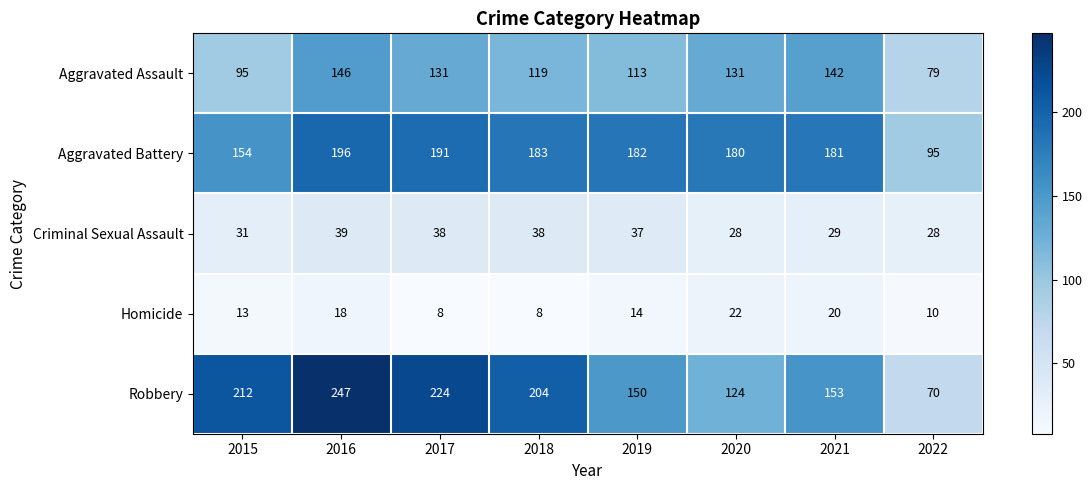

The value of Aggravated Assault at 2016 is 38. True or false?

False